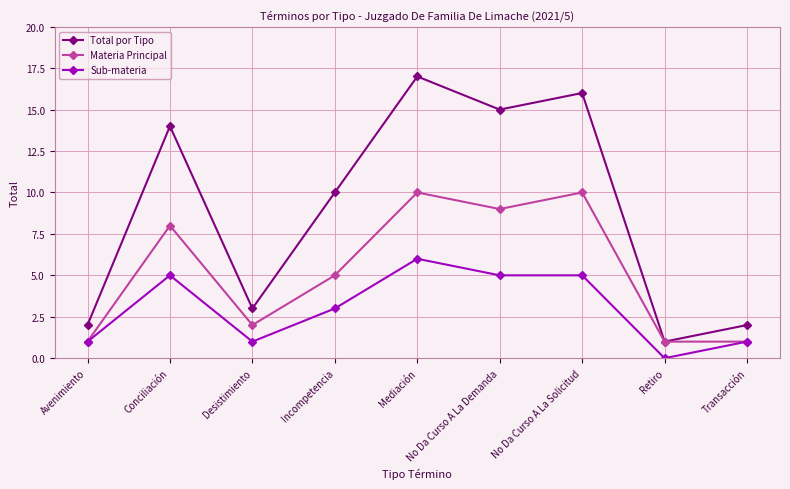

In Total por Tipo, how many points are higher than both neighbors (excluding endpoints)?

3